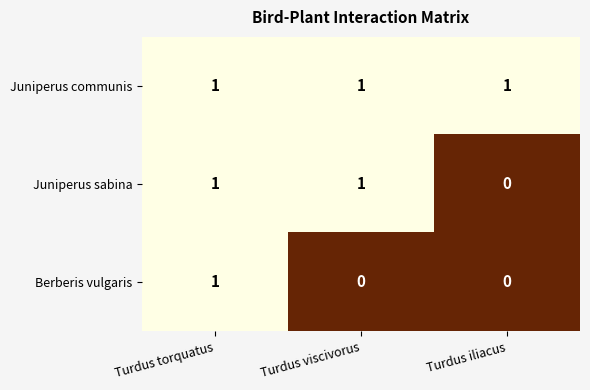

Rank the series by their average value, from highest to lowest.

Juniperus communis, Juniperus sabina, Berberis vulgaris